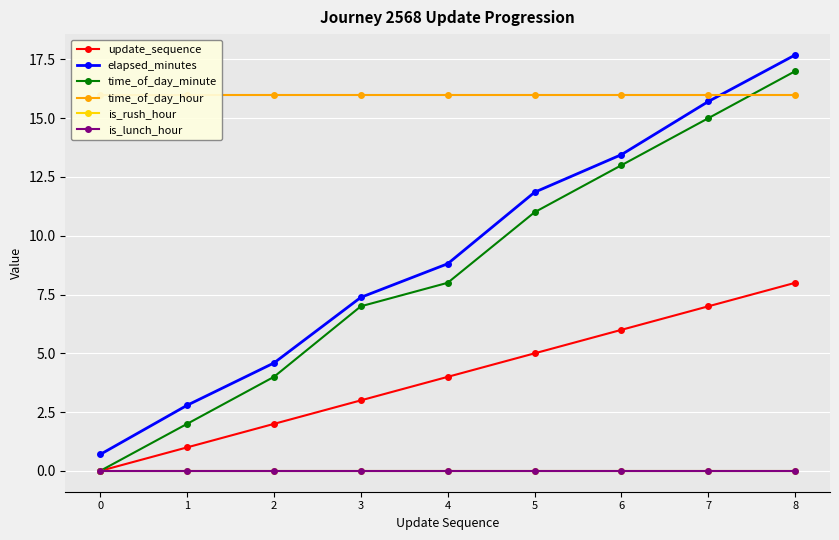

What is the difference between the highest and lowest values at 8?

17.7